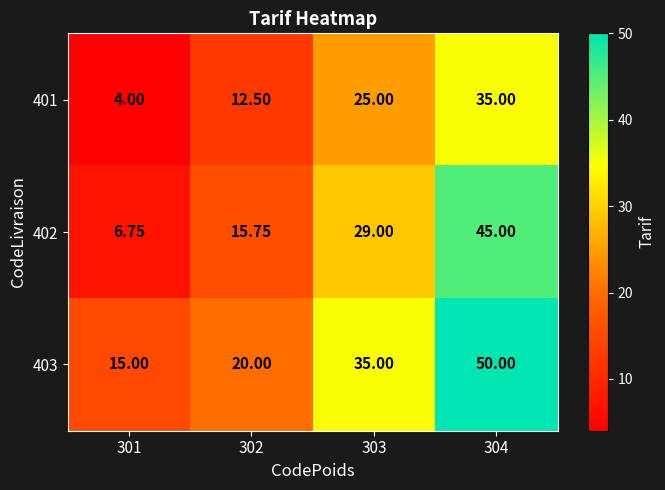

Is the value of 401 at 302 greater than the value of 402 at 302?

No